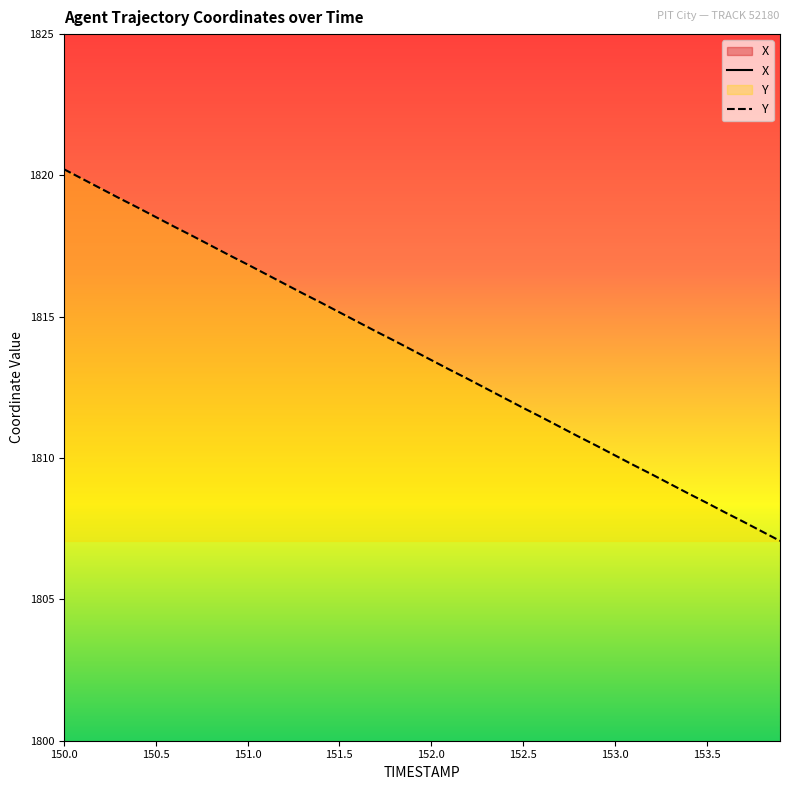

Which category has the lowest value in the Y series?

153.9